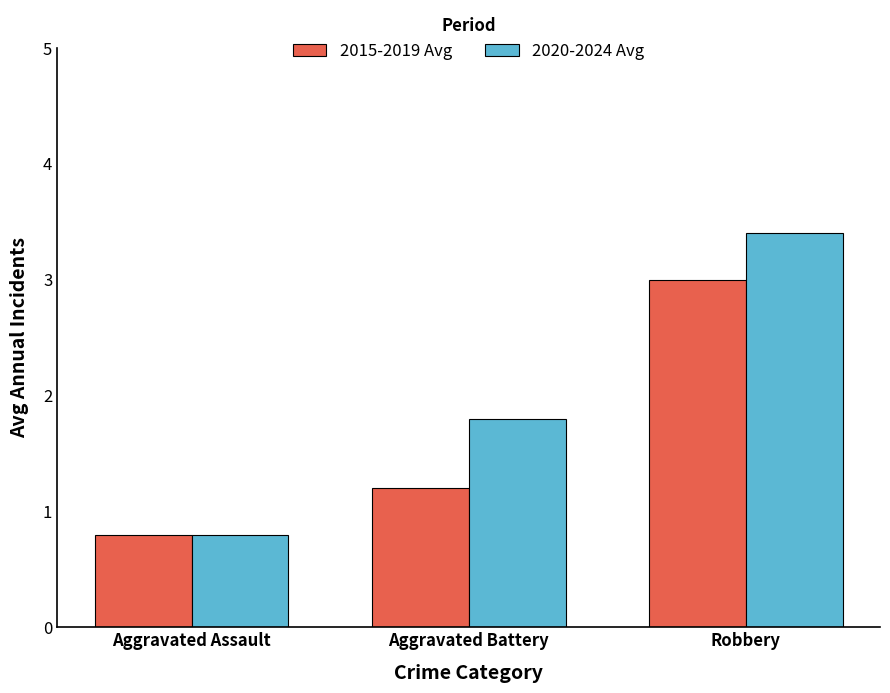

What is the label of the 1st bar from the left?

Aggravated Assault